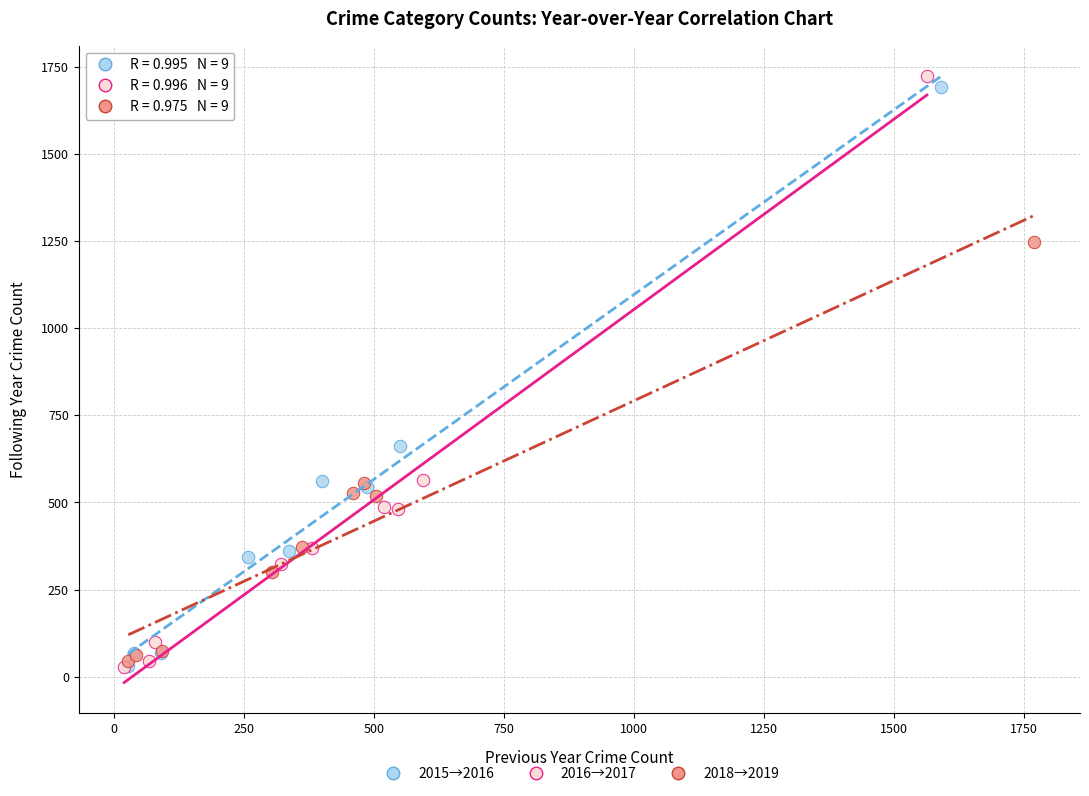

Which series has the largest Y range (max minus min)?

2016→2017